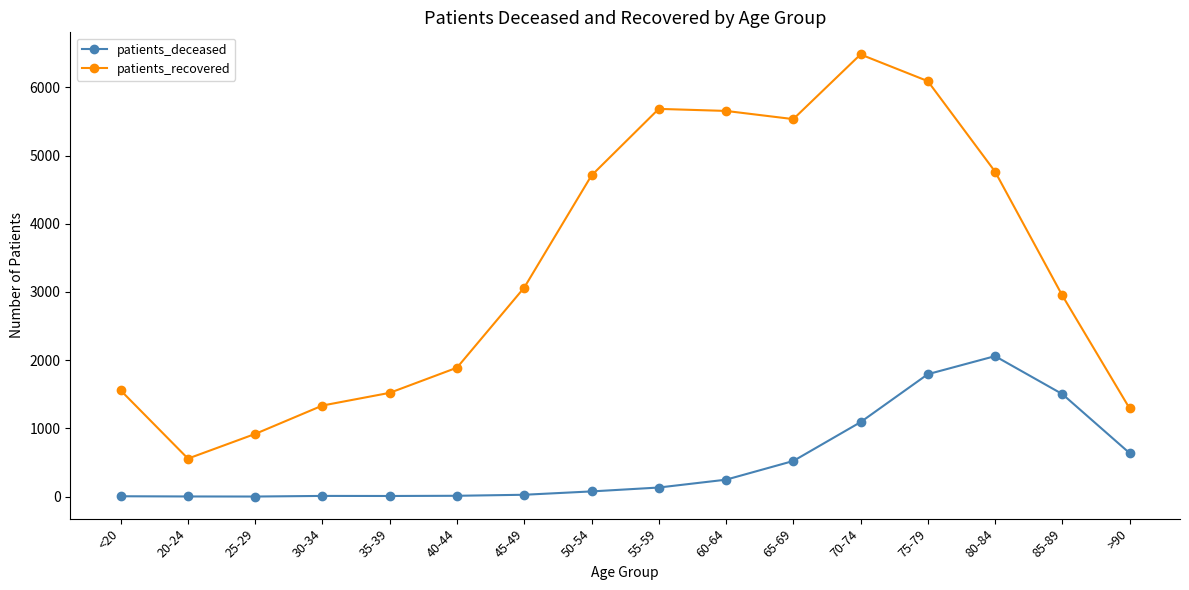

Does the chart have visible grid lines?

No